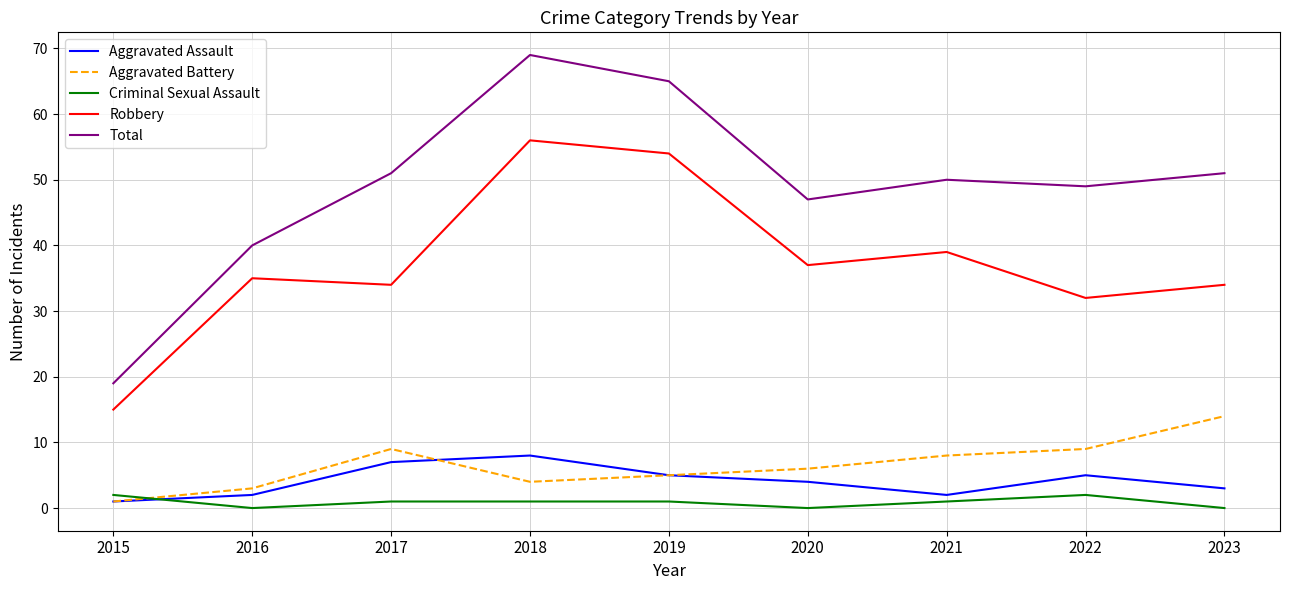

What is the average value of the Robbery series?

37